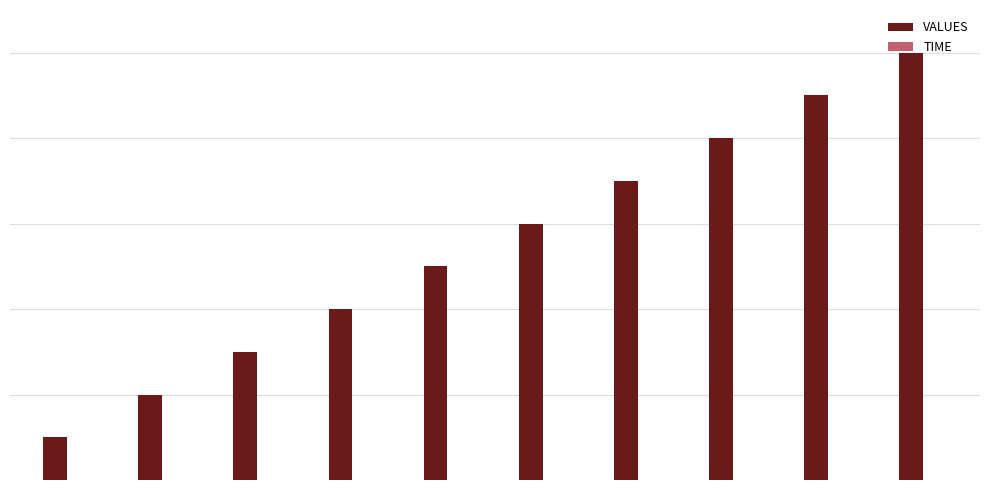

Reading left to right, list all the values displayed in this chart.

VALUES: 10000	20000	30000	40000	50000	60000	70000	80000	90000	100000
TIME: 15	38	20	27	38	41	24	37	61	70